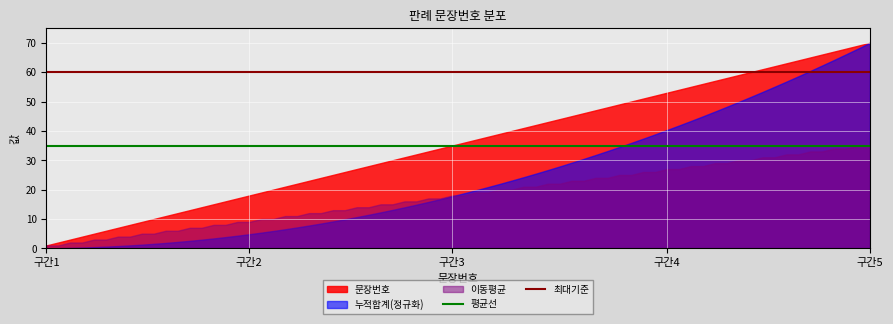

What is the highest value of the 평균선 series?

35